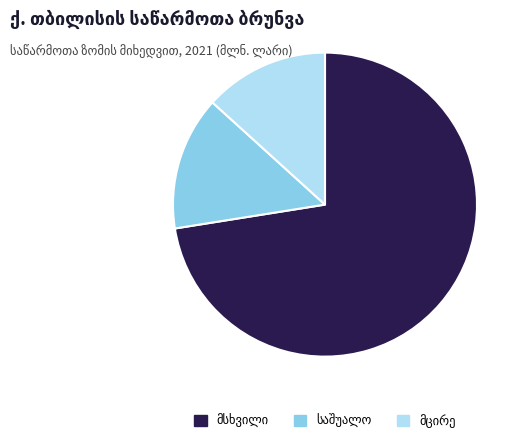

Is there any slice that represents more than half of the pie?

Yes